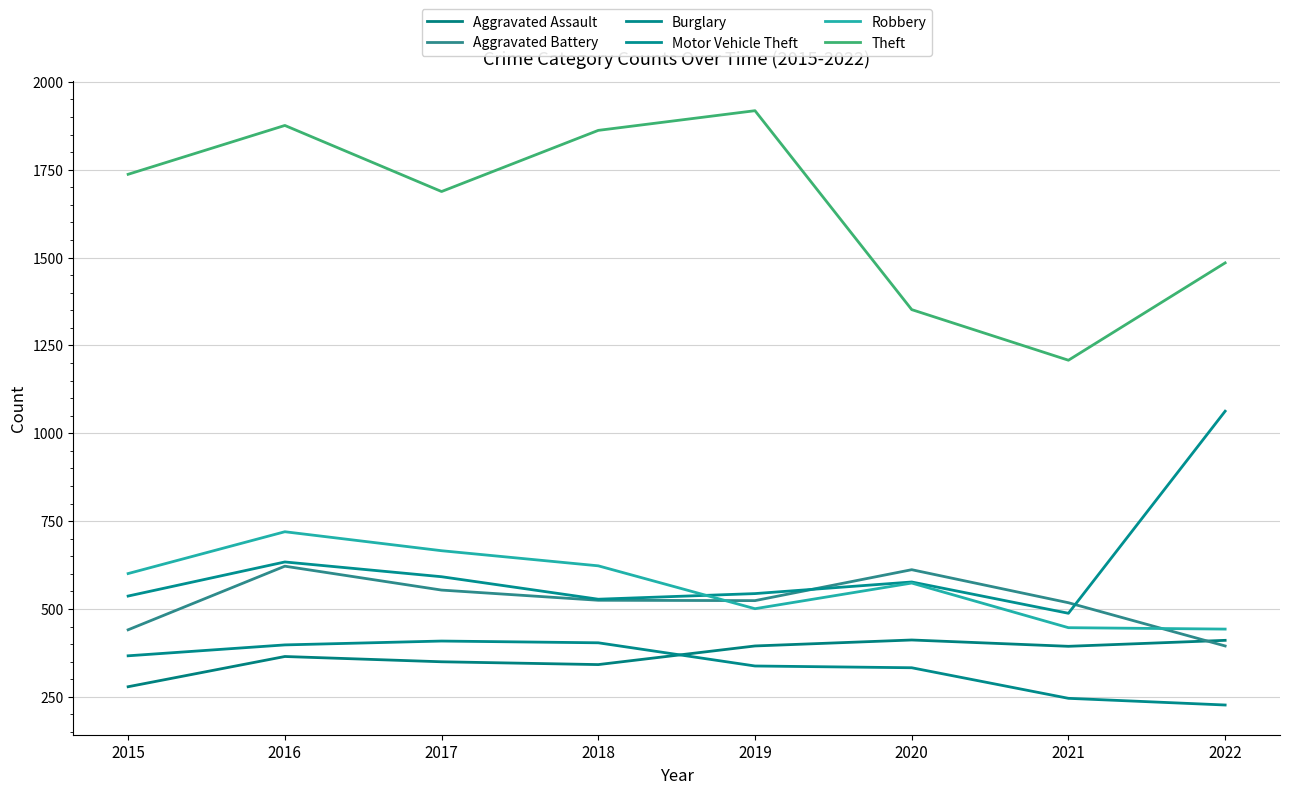

True or false: Motor Vehicle Theft and Aggravated Battery cross at least once.

True